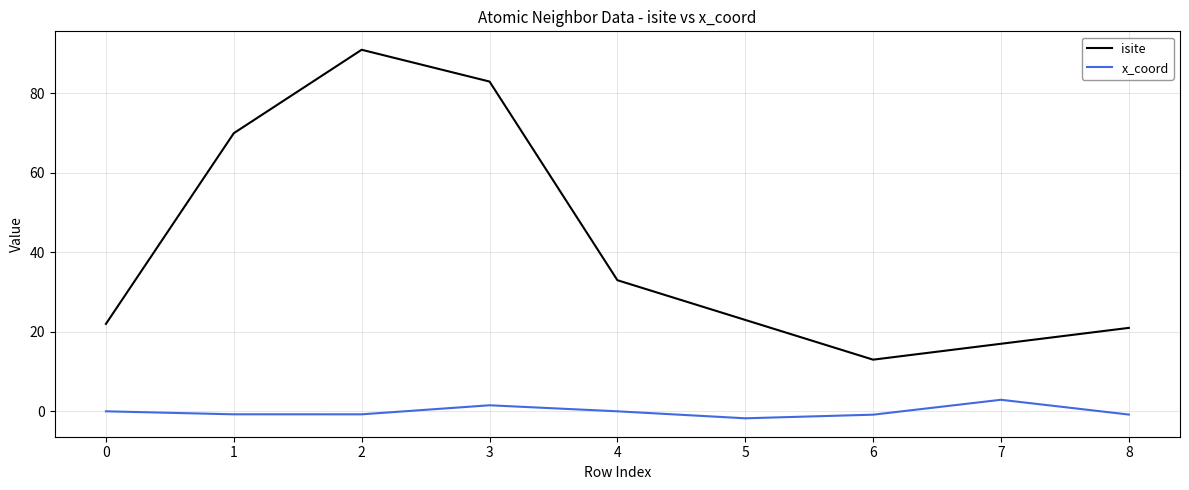

Count the number of data series in this chart.

2